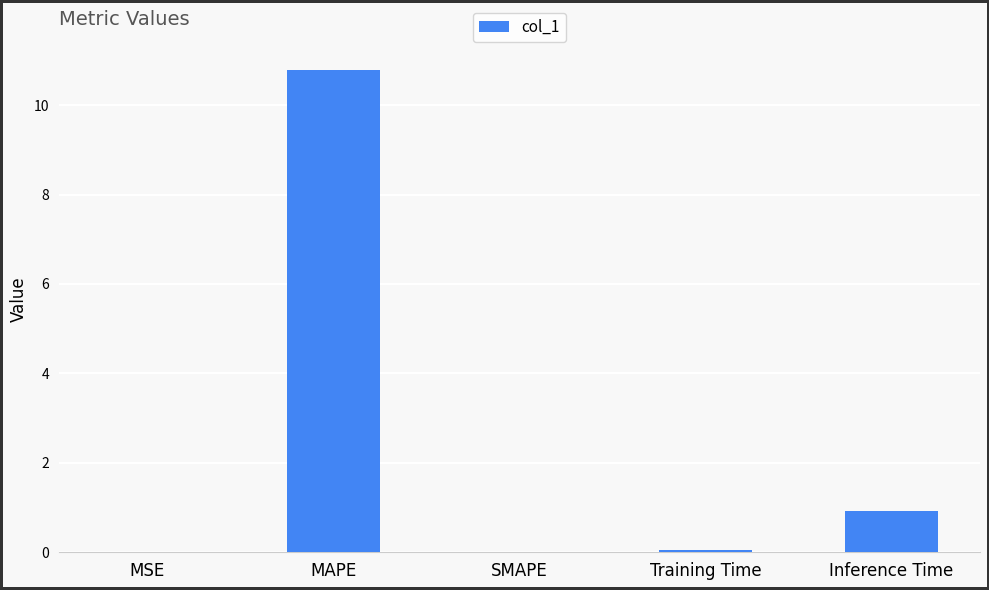

Are the bars horizontal?

No